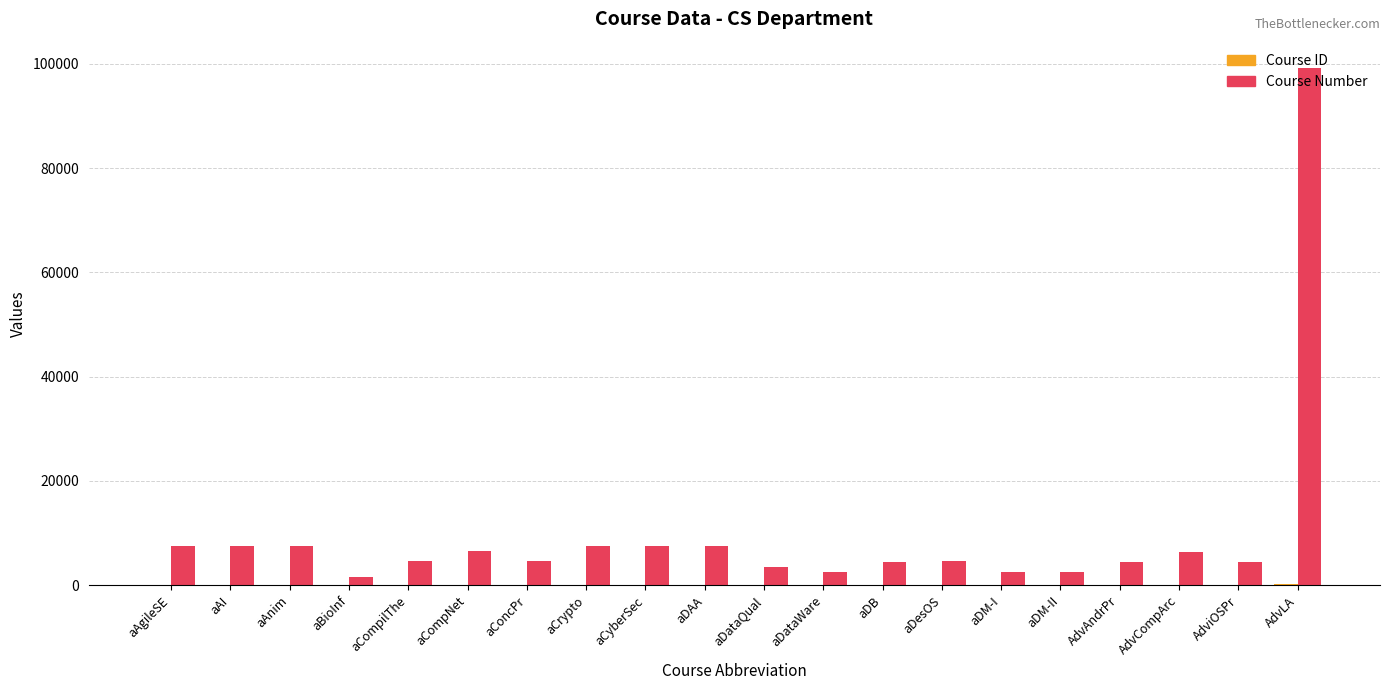

How many distinct data groups are displayed?

2